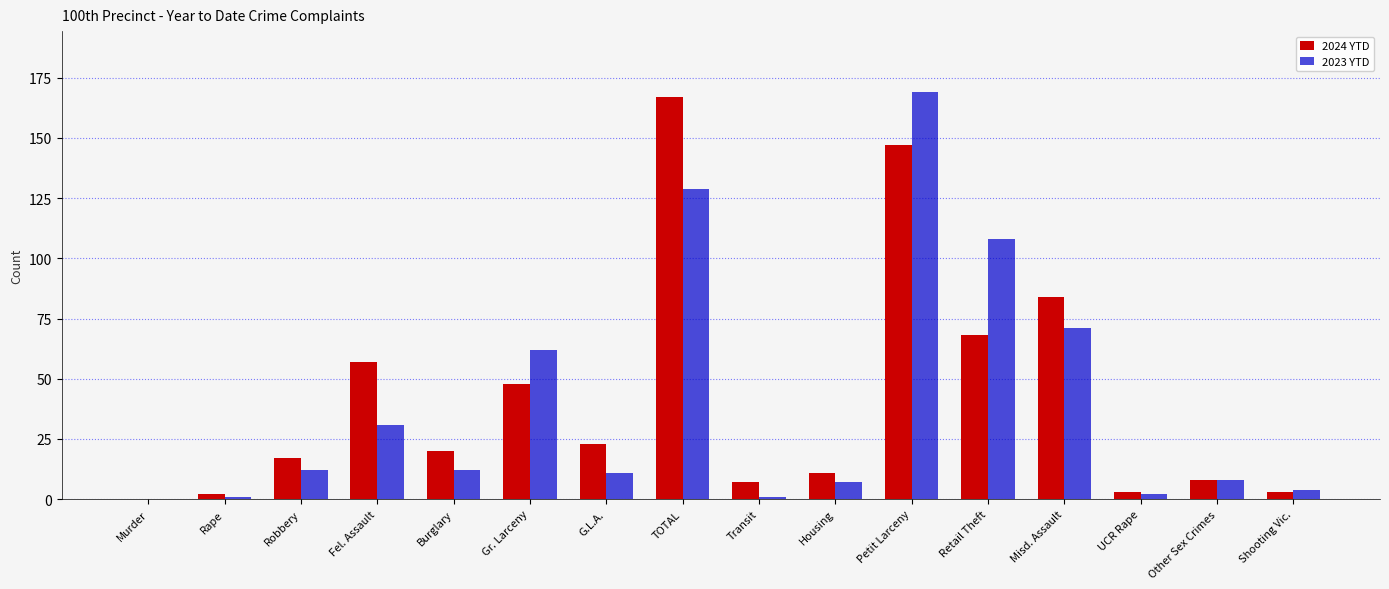

What value does the 2023 YTD series have at Other Sex Crimes?

8